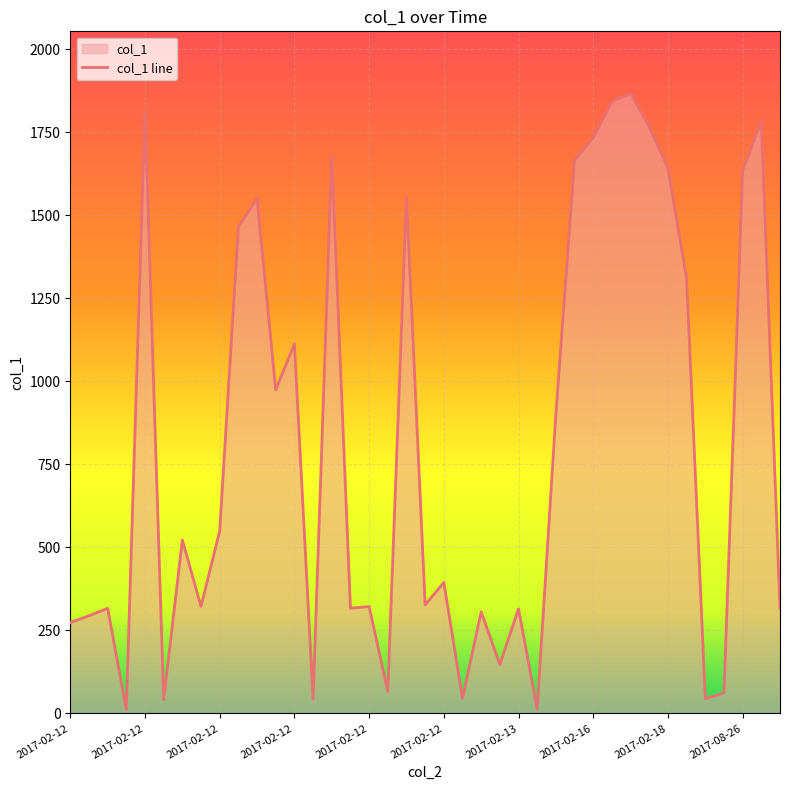

Rank the categories by value from lowest to highest.

2017-02-12 05:09:18, 2017-02-15 04:08:03, 2017-02-12 05:09:31, 2017-02-12 13:05:16, 2017-08-21 01:42:46, 2017-02-13 00:04:06, 2017-08-21 01:42:06, 2017-02-12 20:12:14, 2017-02-13 07:11:16, 2017-02-12 05:09:01, 2017-02-12 05:09:02, 2017-02-13 00:04:09, 2017-02-13 07:11:40, 2018-04-04 21:51:02, 2017-02-12 05:09:18, 2017-02-12 19:11:36, 2017-02-12 19:11:36, 2017-02-12 05:09:57, 2017-02-12 21:01:39, 2017-02-12 21:01:40, 2017-02-12 05:09:50, 2017-02-12 06:10:22, 2017-02-16 06:10:25, 2017-02-12 10:02:07, 2017-02-12 10:02:09, 2017-02-18 06:10:09, 2017-02-12 07:11:50, 2017-02-12 08:12:28, 2017-02-12 20:12:32, 2017-08-26 22:22:30, 2017-02-18 03:07:44, 2017-02-16 06:10:38, 2017-02-12 18:10:51, 2017-02-16 06:10:39, 2017-02-16 23:03:22, 2017-08-26 22:25:22, 2017-02-12 05:09:18, 2017-02-16 06:10:41, 2017-02-16 06:10:41